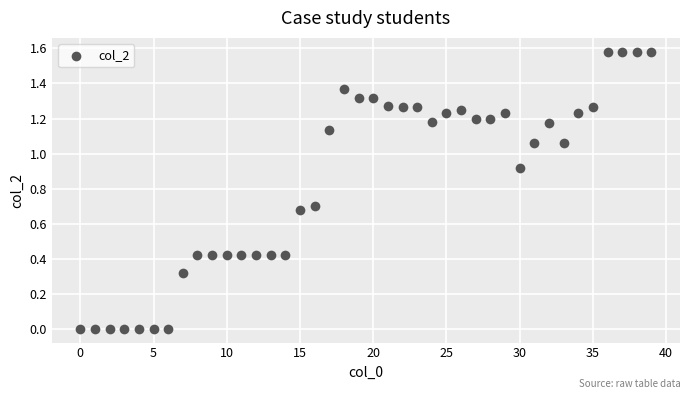

Count the number of points in this scatter plot.

40